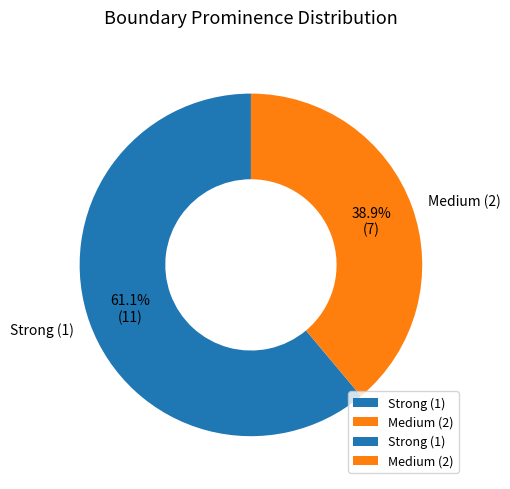

Rank the categories by value from highest to lowest.

Strong (1), Medium (2)